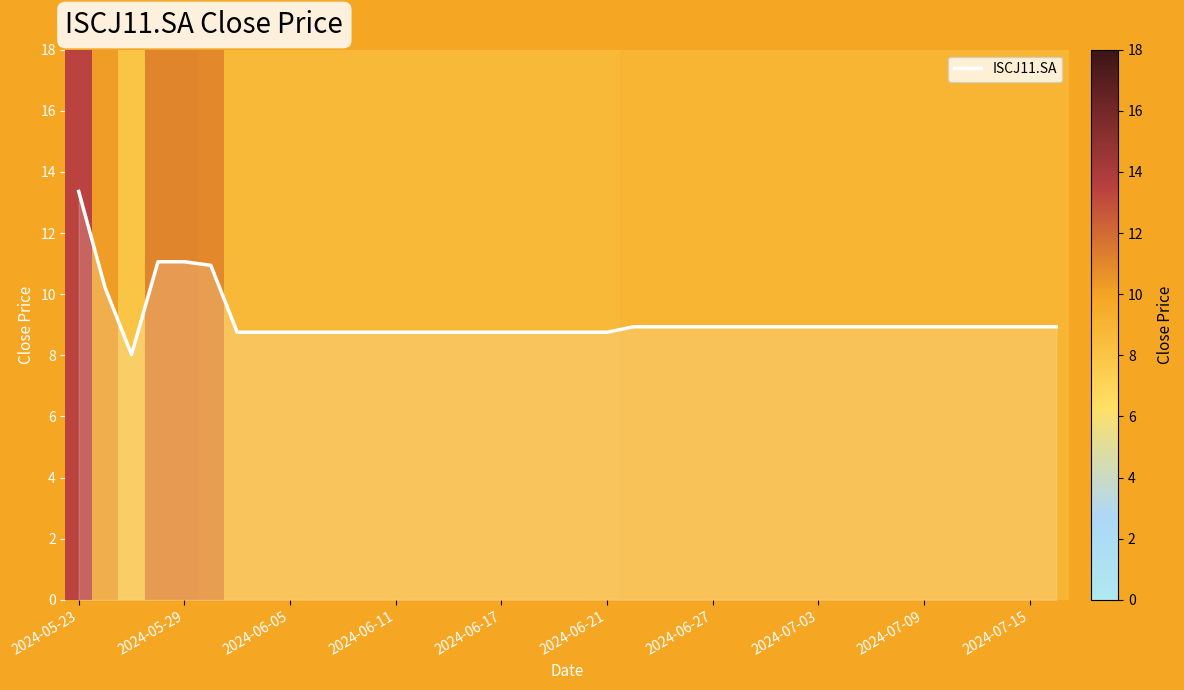

Count the number of categories in the chart.

38